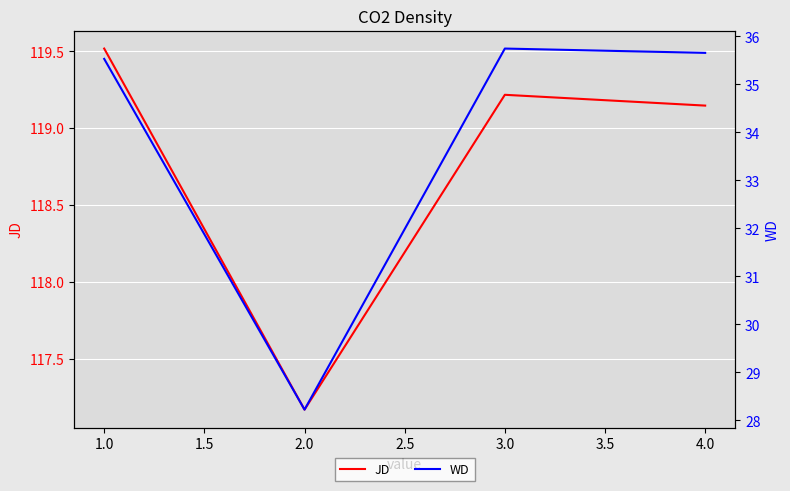

How many interior local peaks does the WD series have?

1